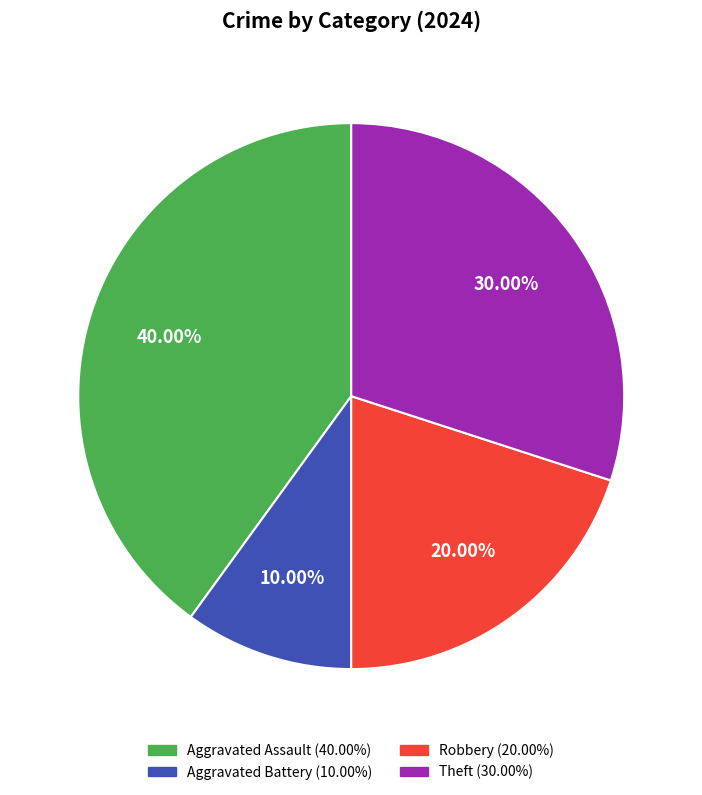

Is there any slice that represents more than half of the pie?

No